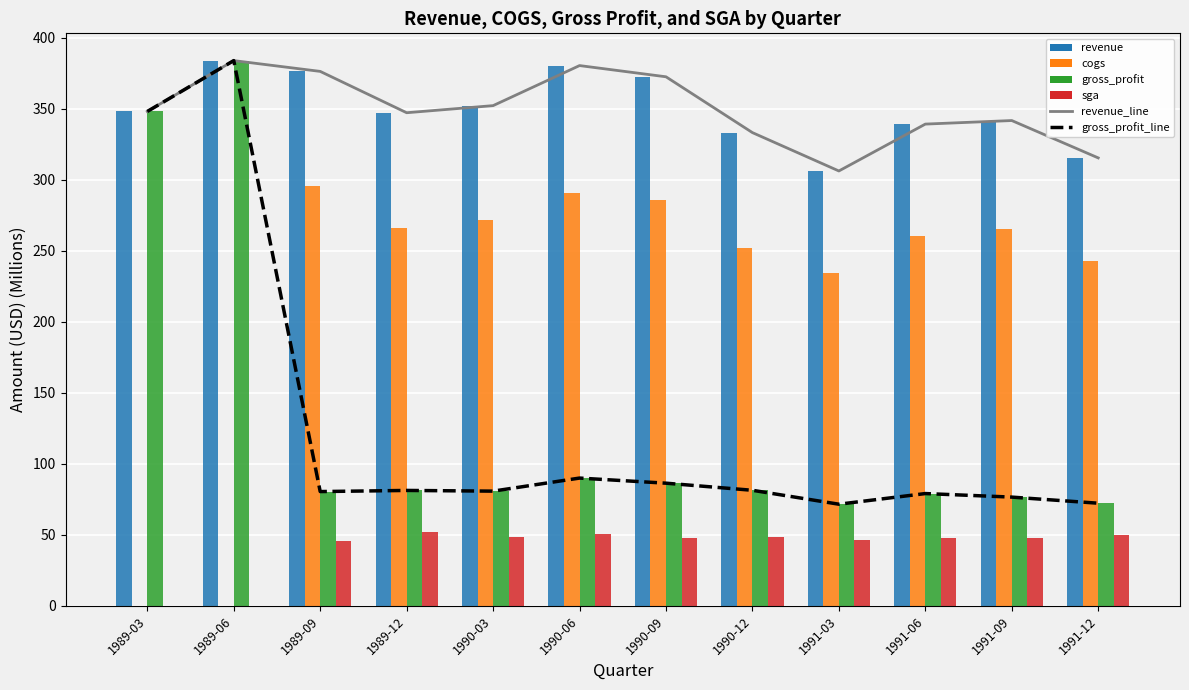

List the labels in order of gross_profit value, smallest first.

1991-03, 1991-12, 1991-09, 1991-06, 1989-09, 1990-03, 1989-12, 1990-12, 1990-09, 1990-06, 1989-03, 1989-06